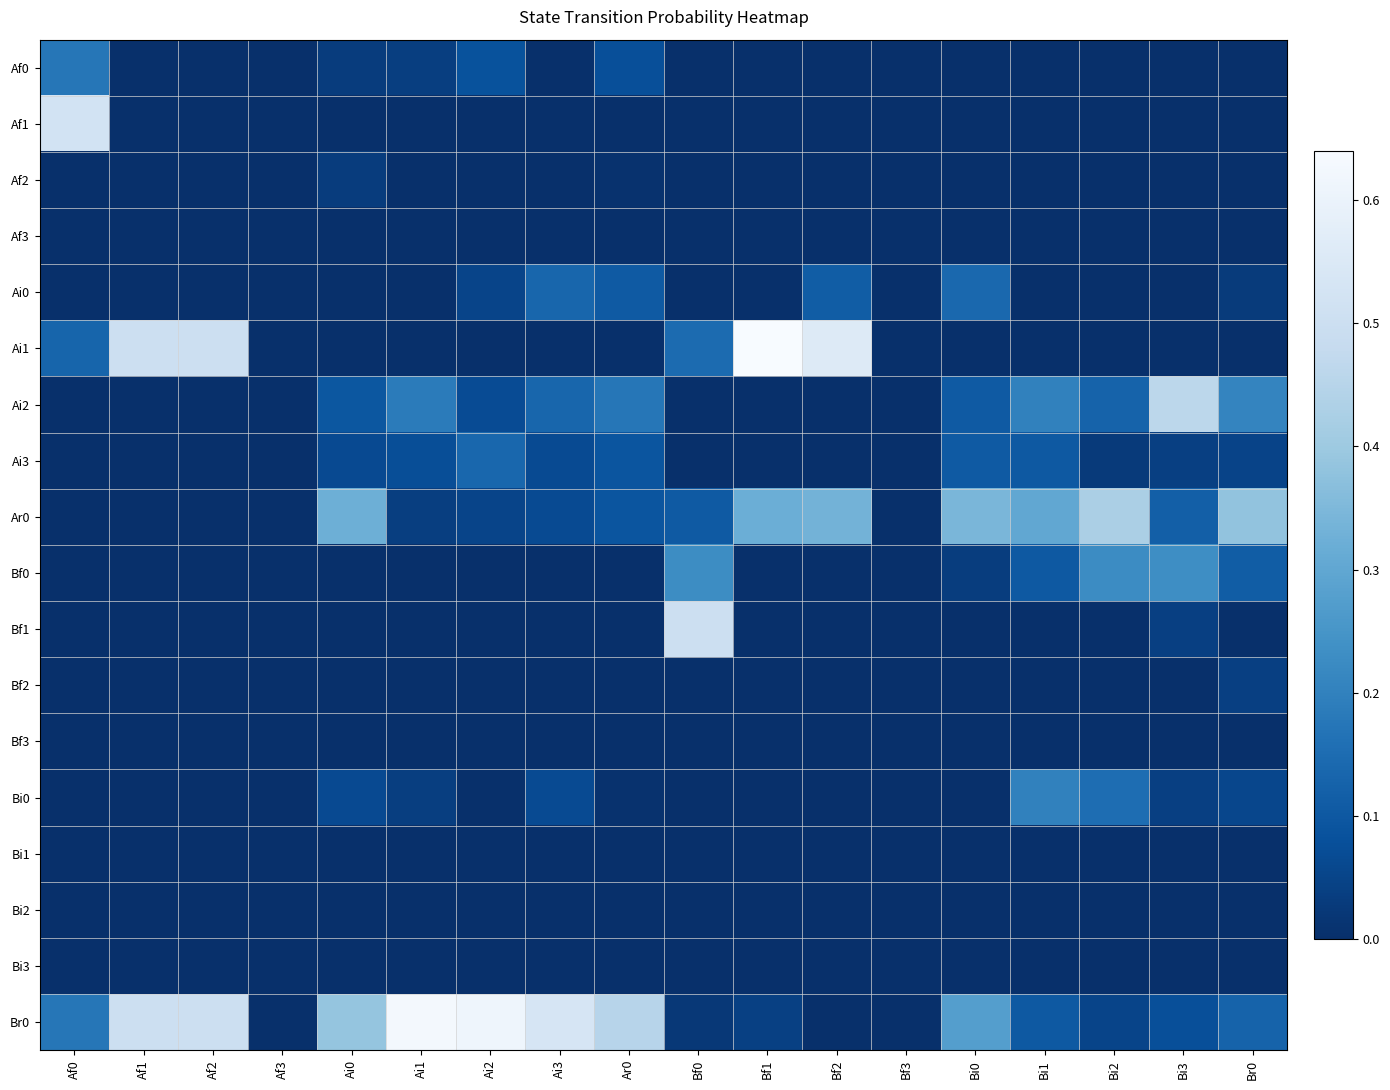

List the series in order of their peak value, highest first.

Ai1, Br0, Af1, Bf1, Ai2, Ar0, Bf0, Bi0, Af0, Ai0, Ai3, Bf2, Af2, Af3, Bf3, Bi1, Bi2, Bi3